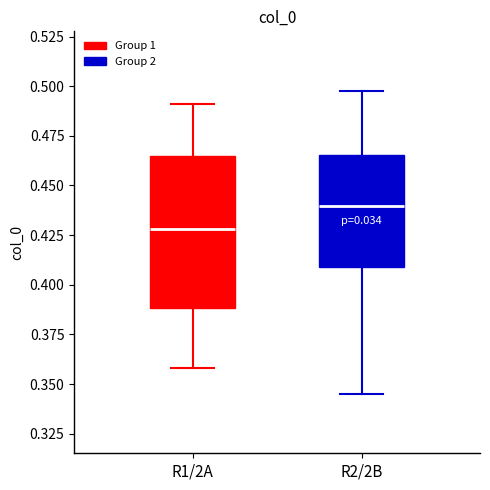

Where is the lower edge of the box for R2/2B on the y-axis? The values are not printed on the chart, so give them approximately, as read against the axis.

0.410